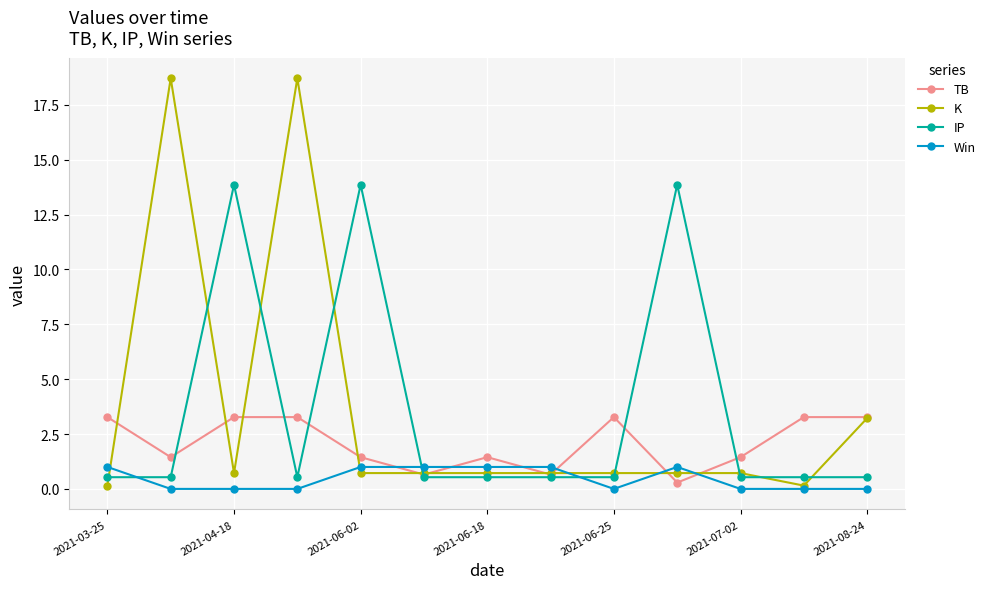

After their last crossing, which series has the higher values: IP or Win?

IP